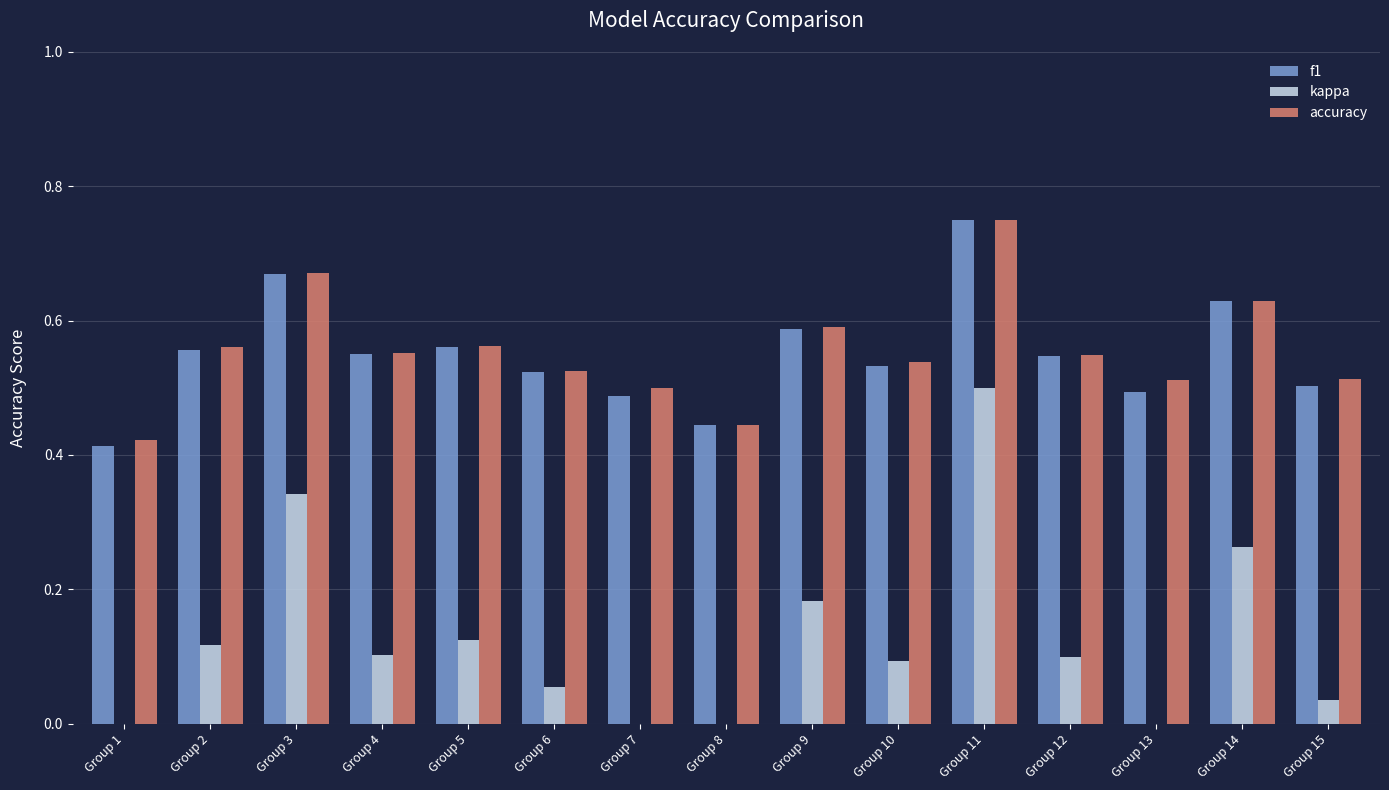

The value of accuracy at Group 14 is 1.1. True or false?

False